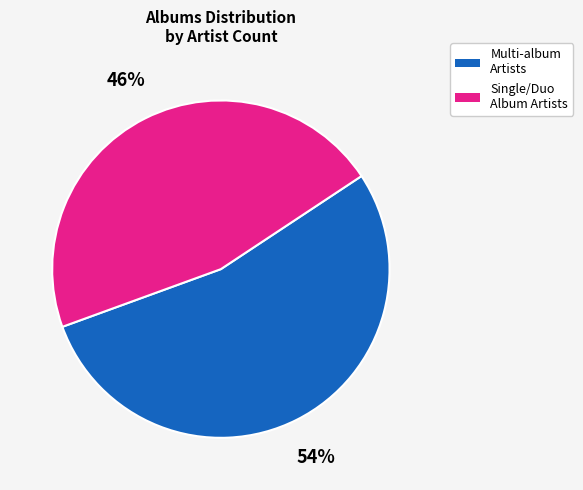

To the nearest percent, what is the difference between the largest and smallest slice percentages?

8%